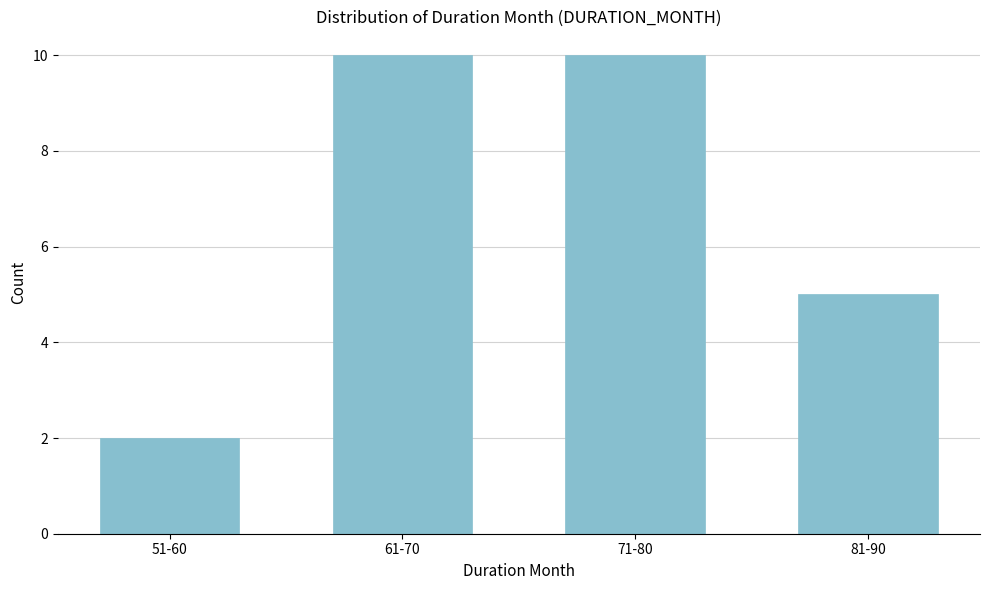

Reading left to right, what are all the values shown in this chart?

2	10	10	5